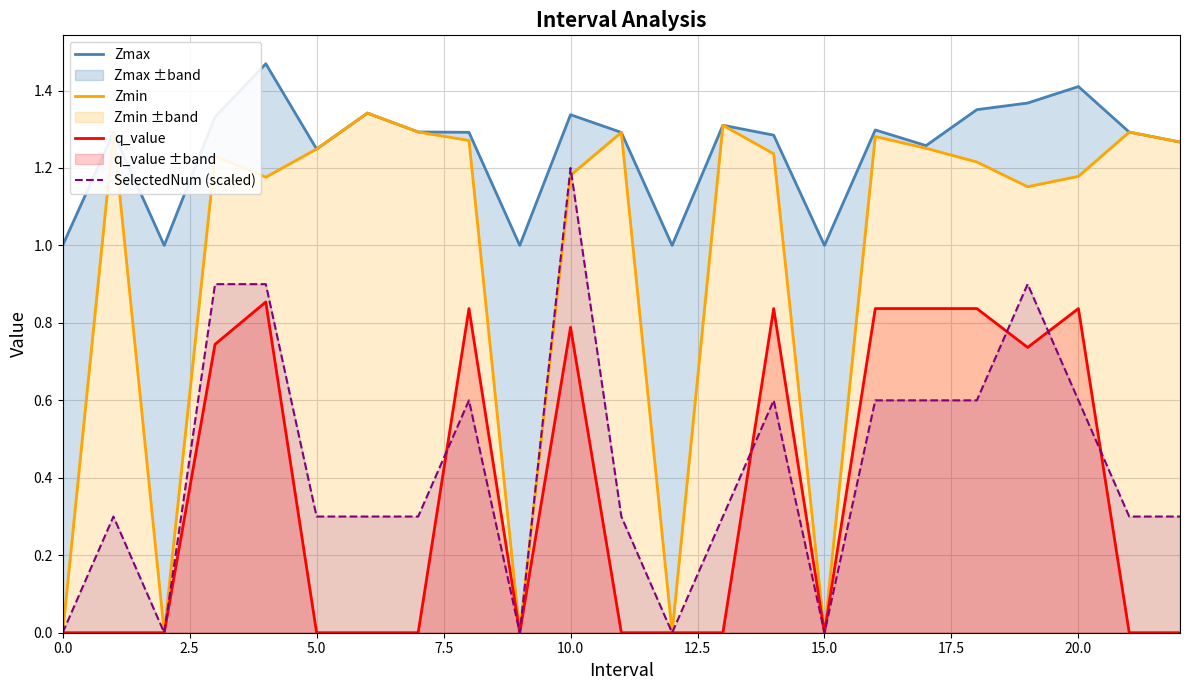

True or false: q_value has more than 0 interior local peaks.

True